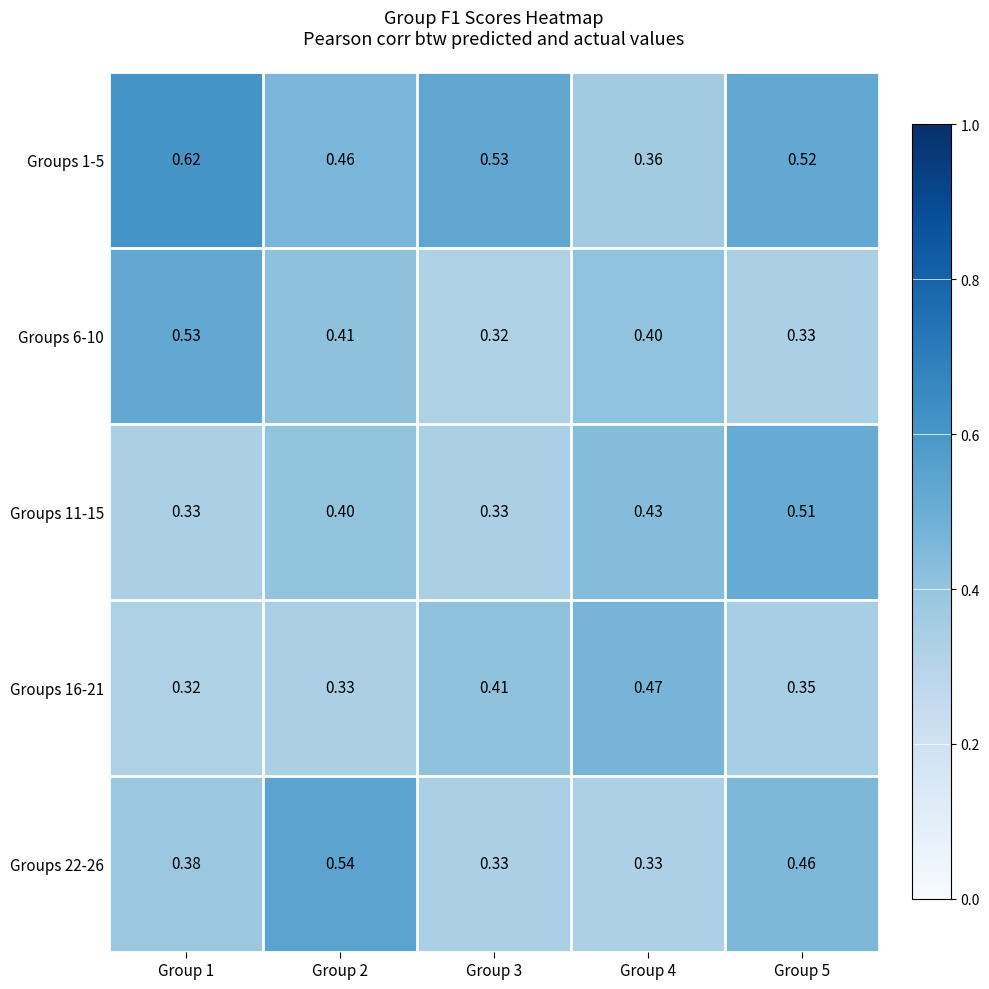

Is the value of Groups 11-15 at Group 2 greater than the value of Groups 6-10 at Group 2?

No